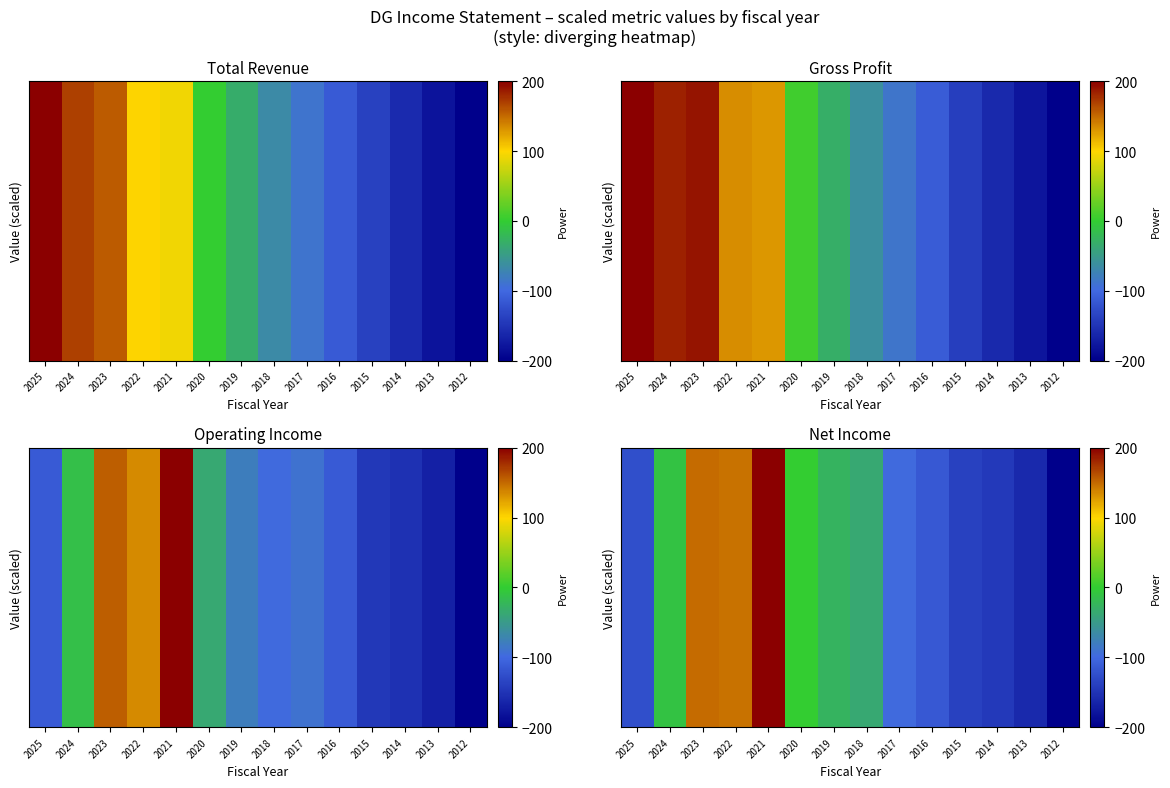

Which has a higher value, 2022 or 2020?

2022